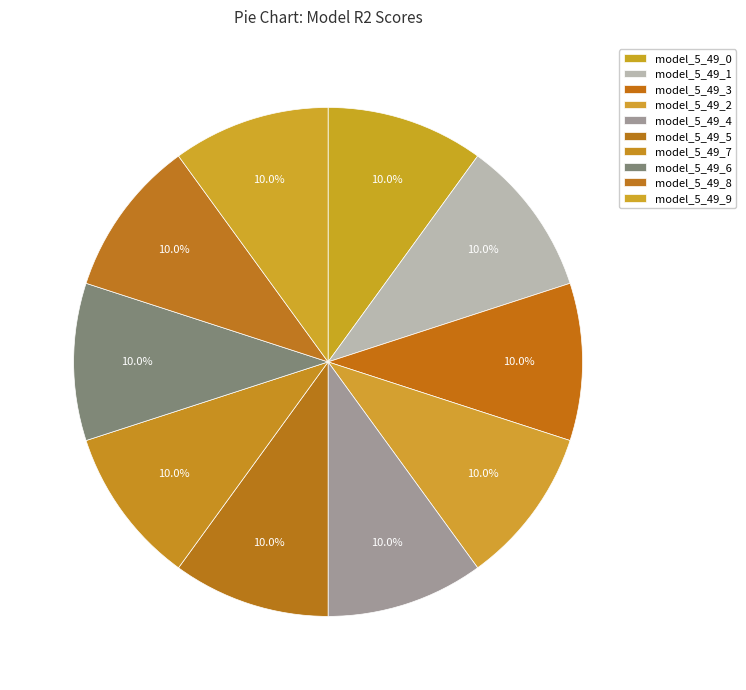

Count the number of slices in the pie.

10